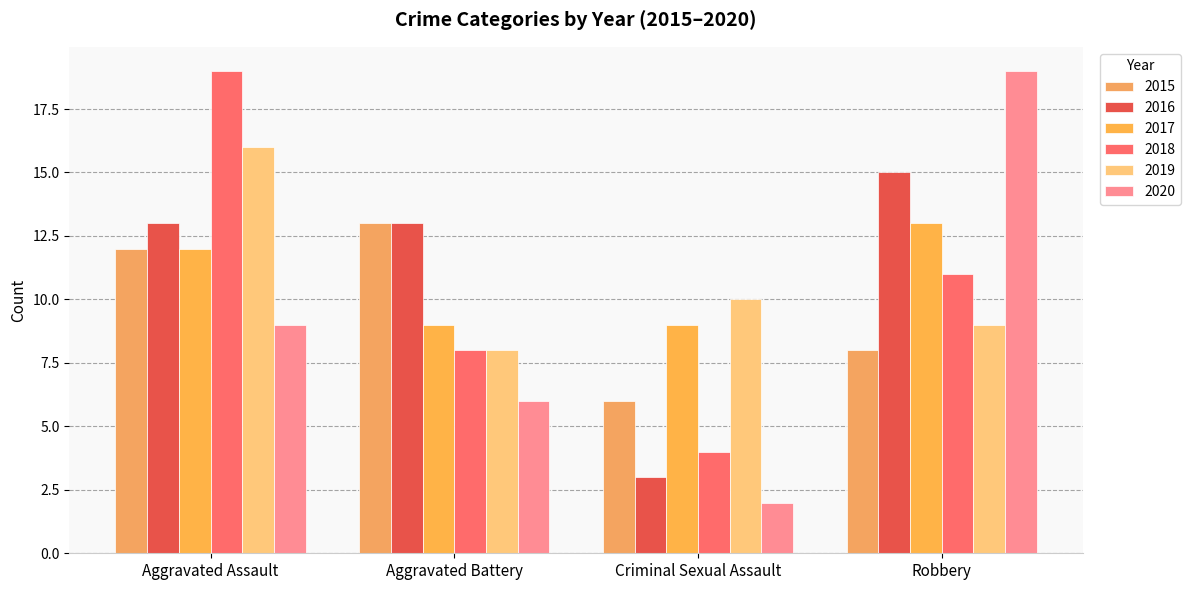

What is the smallest value displayed?

2